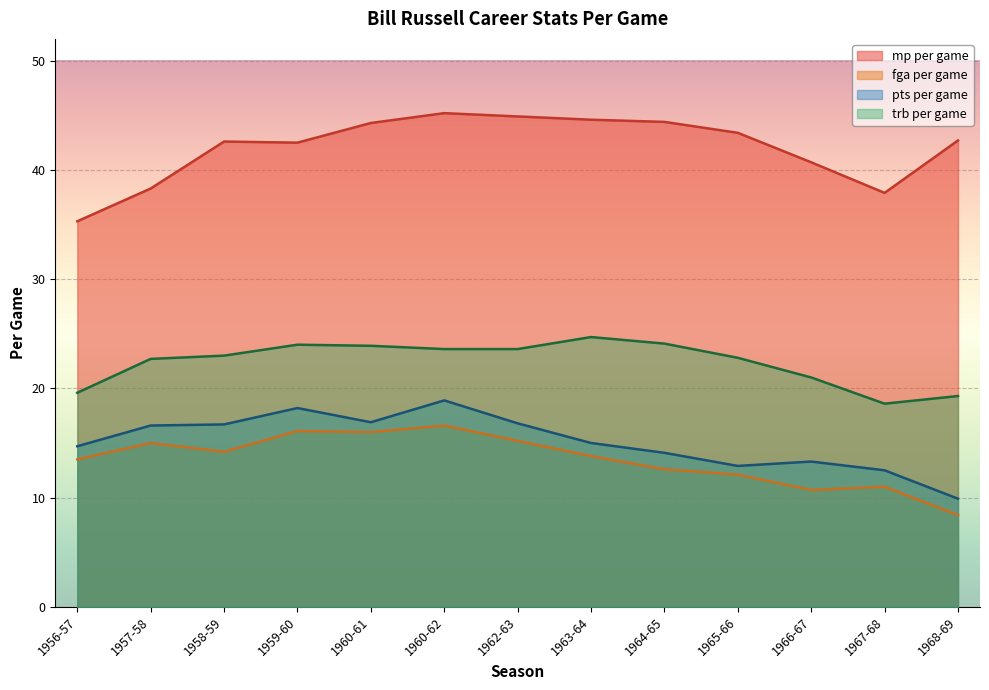

At which category is the sum across all series the highest?

1960-62